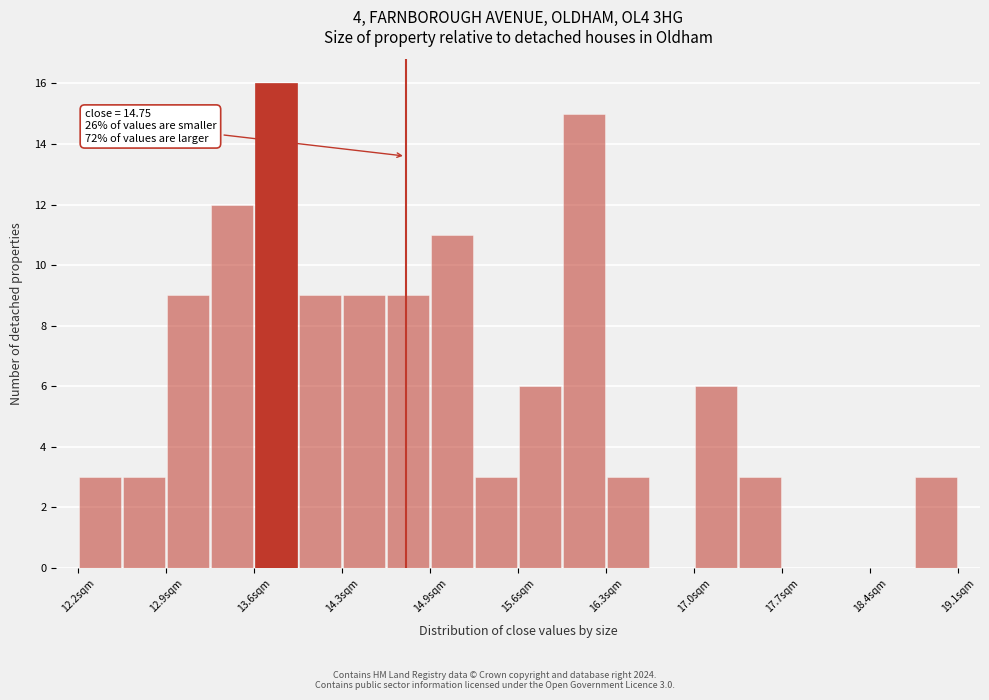

Read against the x-axis, roughly where is the centre of the tallest bar?

13.7